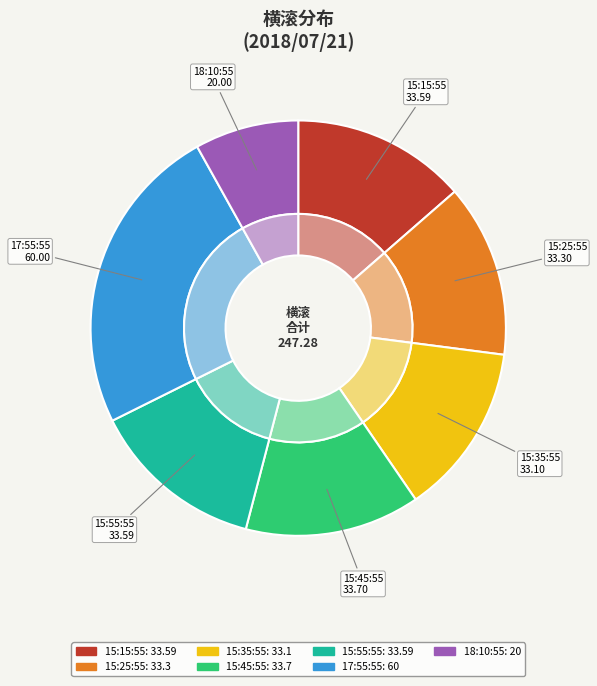

Count the number of slices in the pie.

7